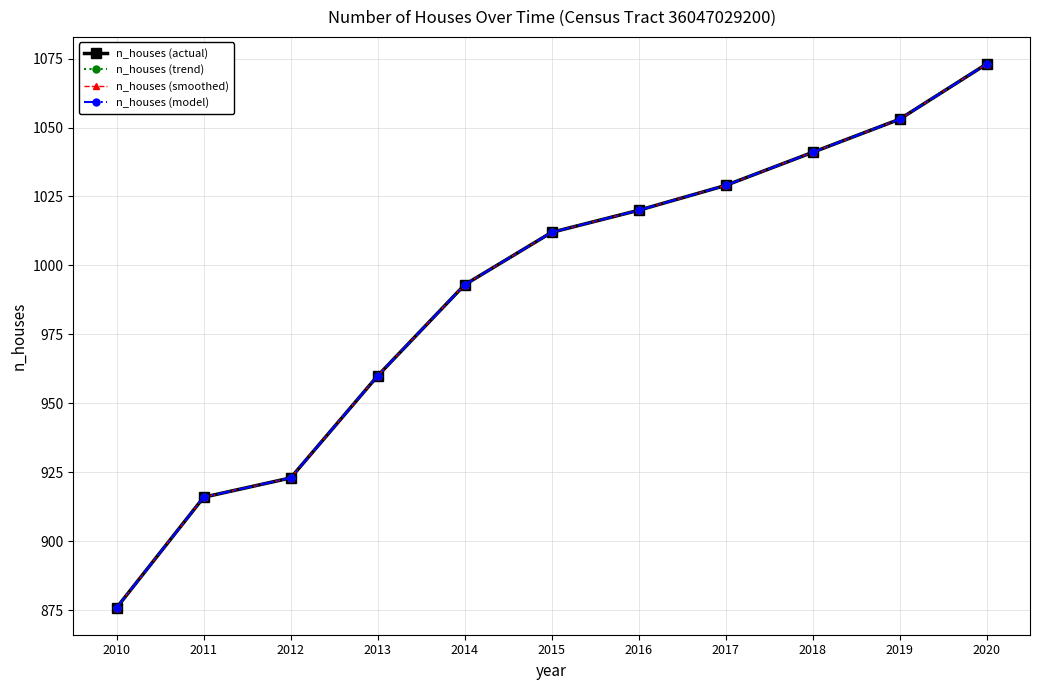

At which label does n_houses (trend) reach its peak?

2020